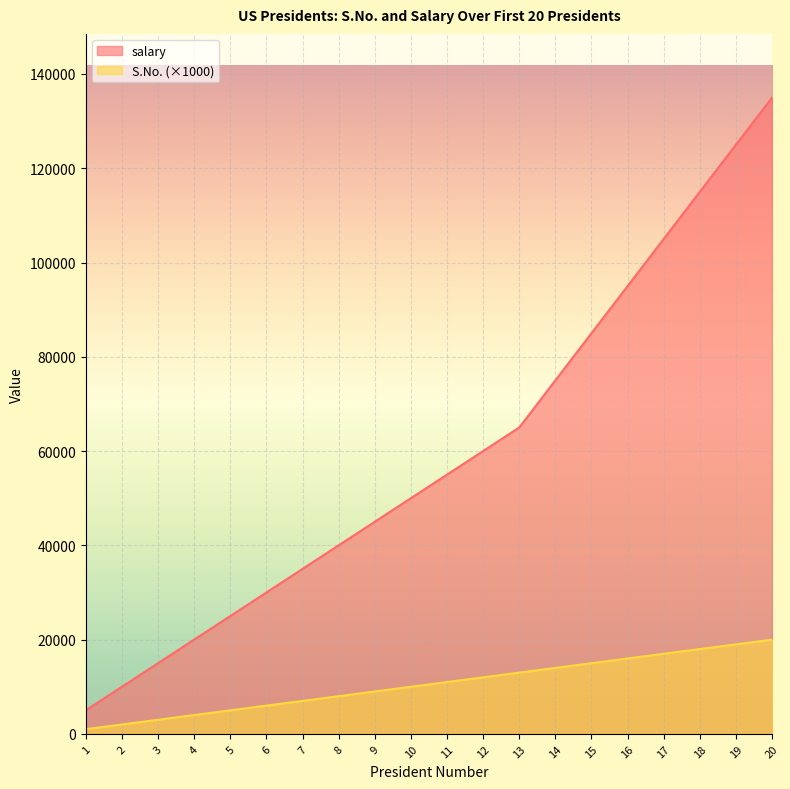

The S.No. series shows 11000 at 11. True or false?

True